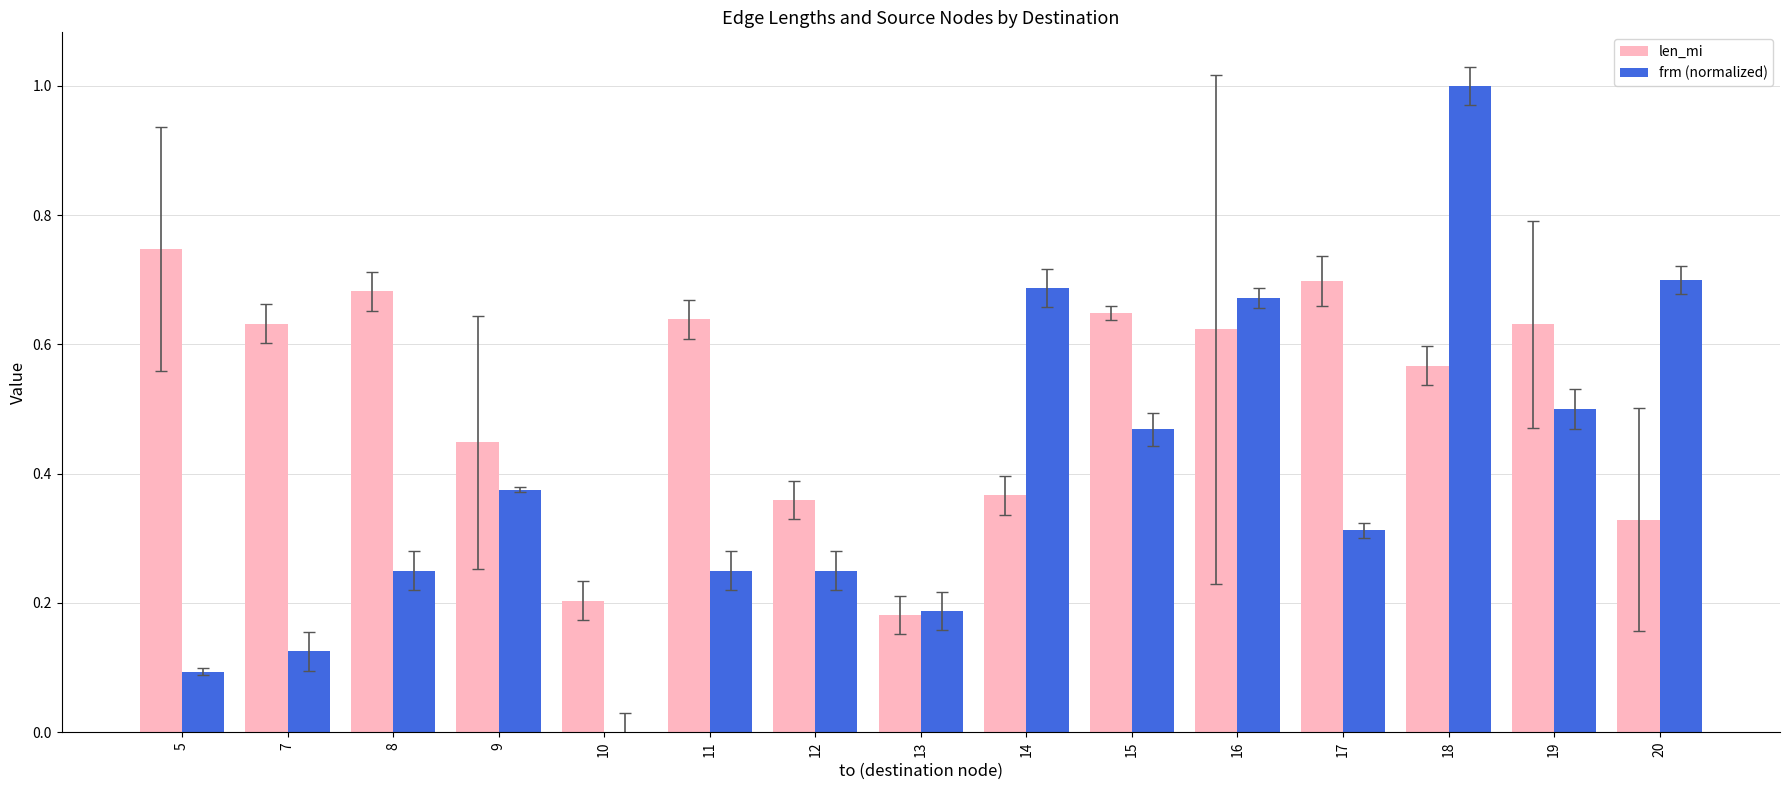

How many data points in frm (normalized) are above 0?

14